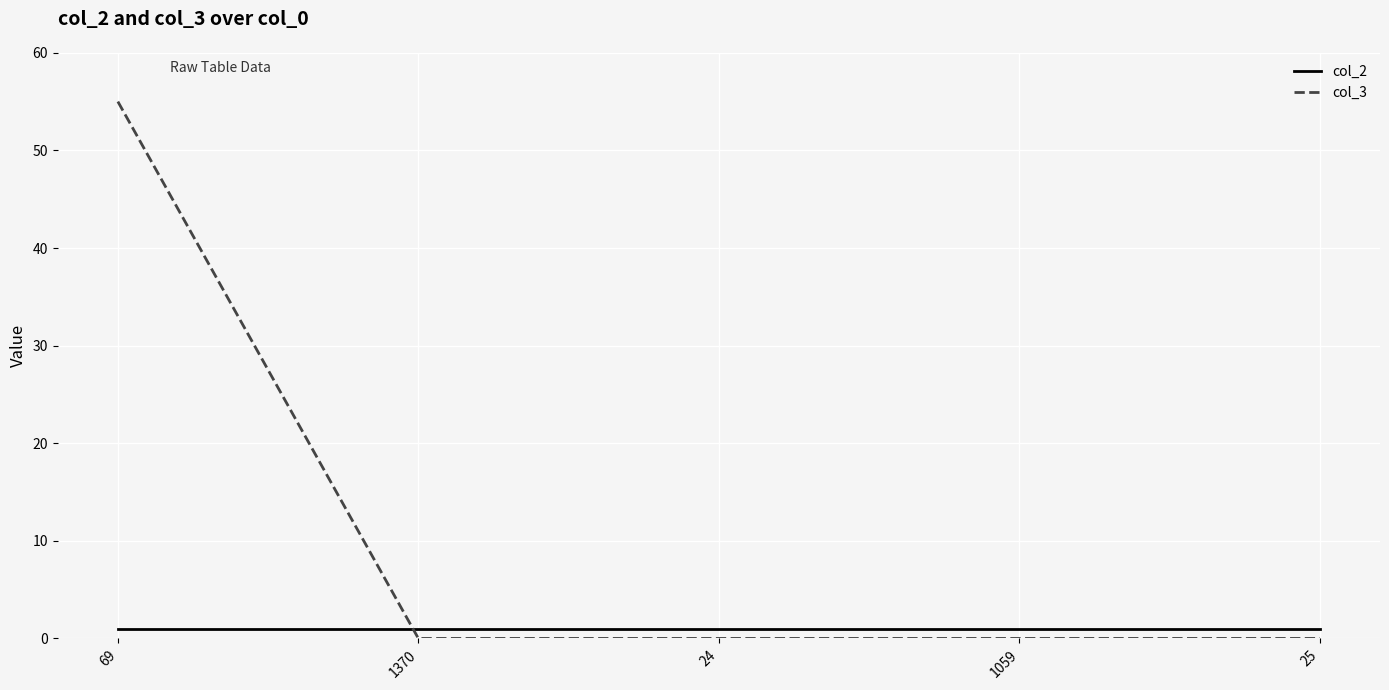

Which series has the widest spread of values?

col_3